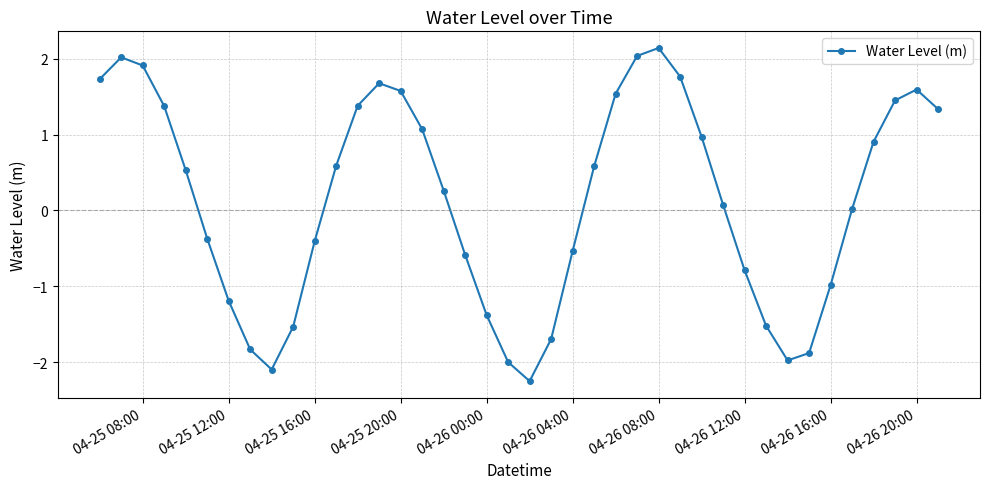

Does the chart display data point markers on the line(s)?

Yes